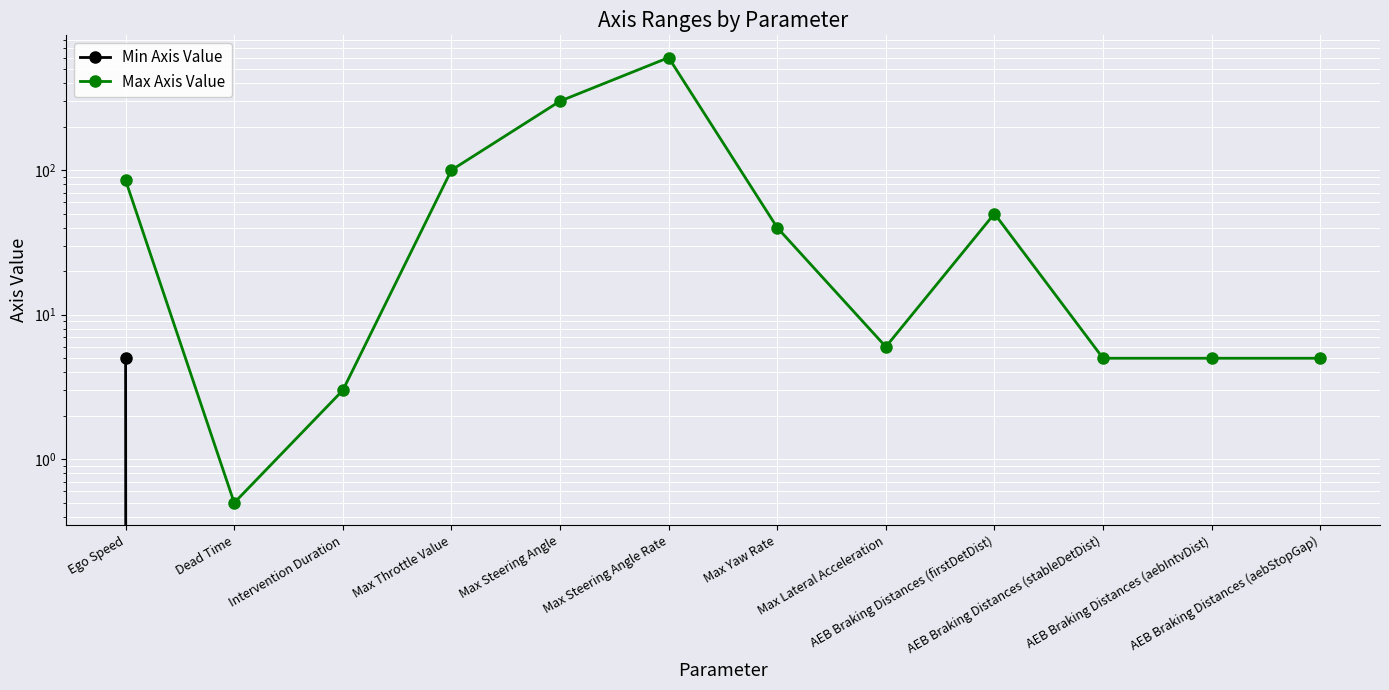

How many lines are shown in the chart?

2